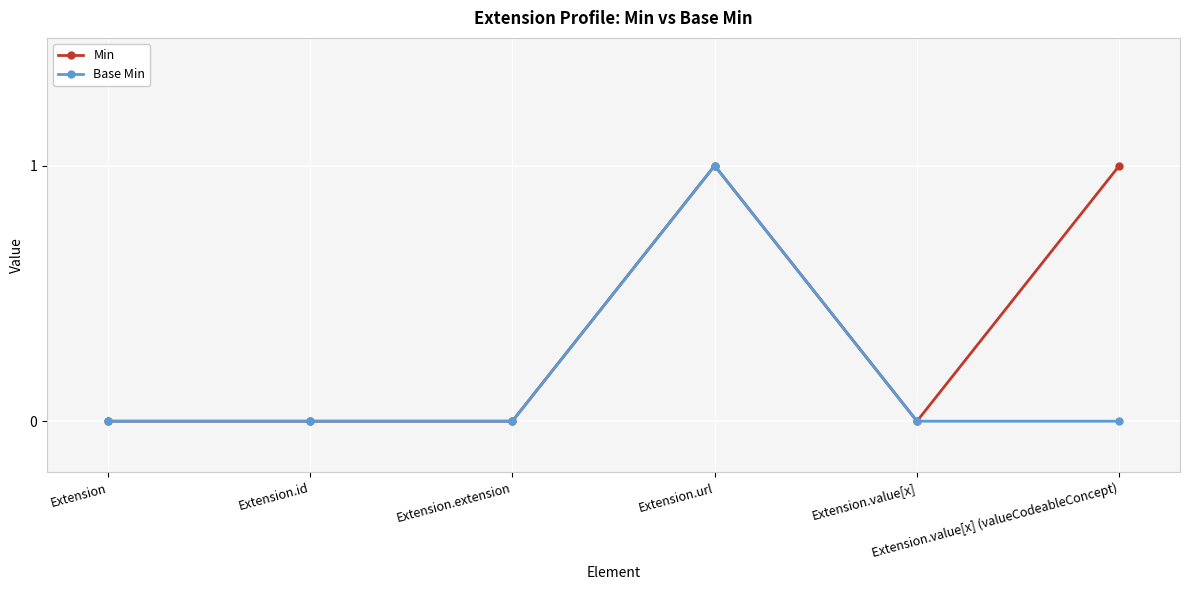

Count the number of data series in this chart.

2